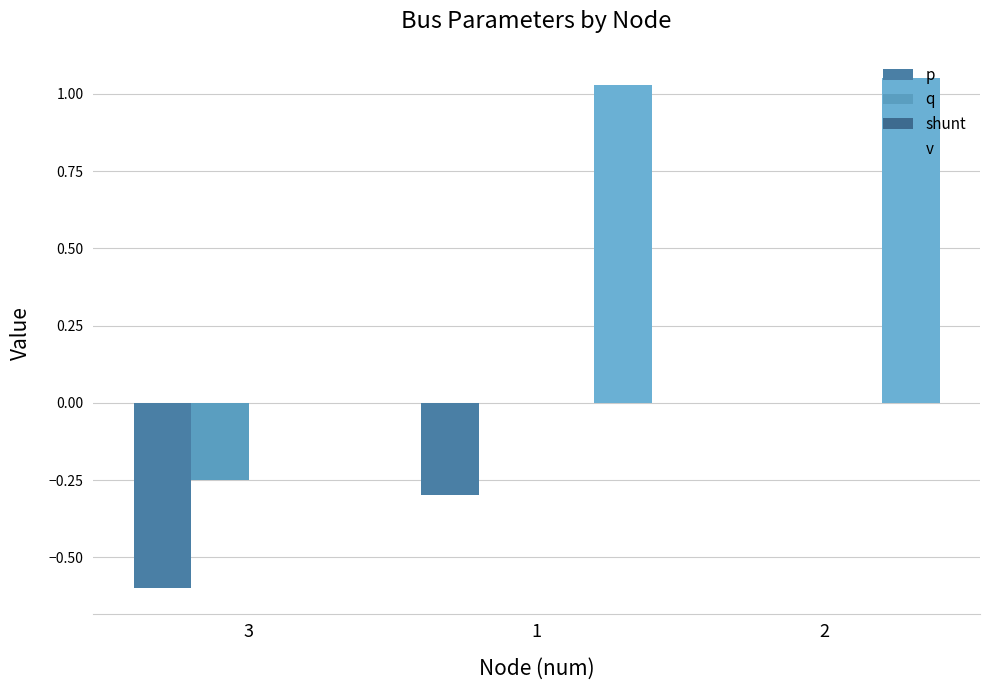

At which category is the sum across all series the highest?

2